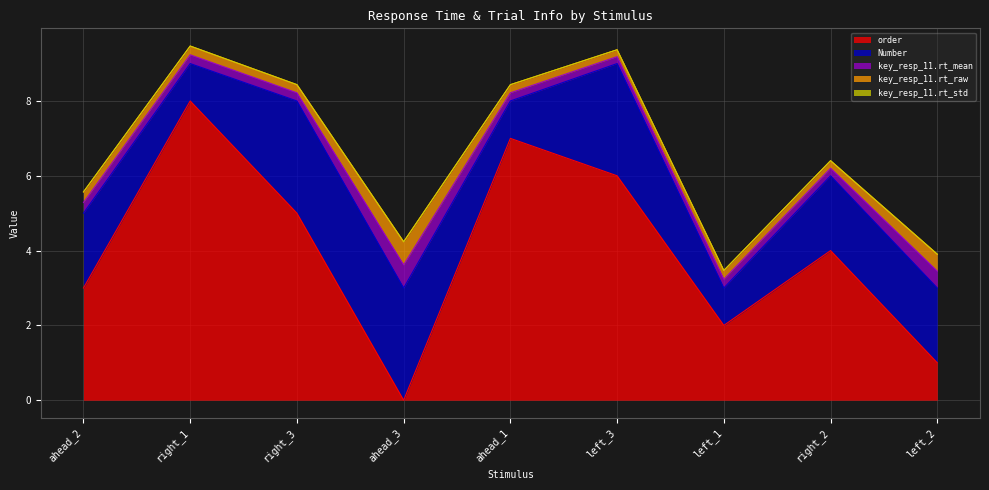

Count the number of categories in the chart.

9